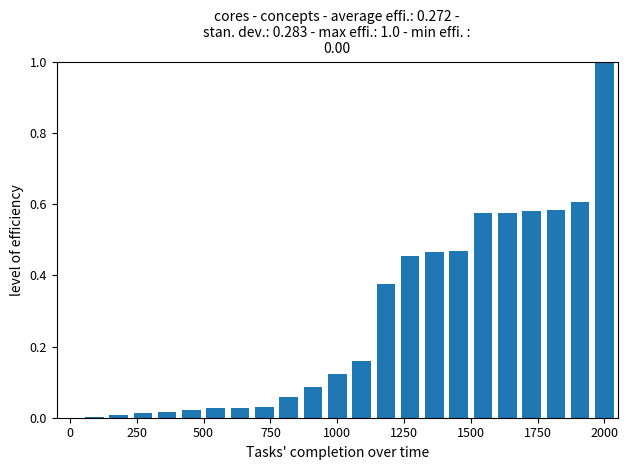

What is the maximum value shown in the chart?

1.0